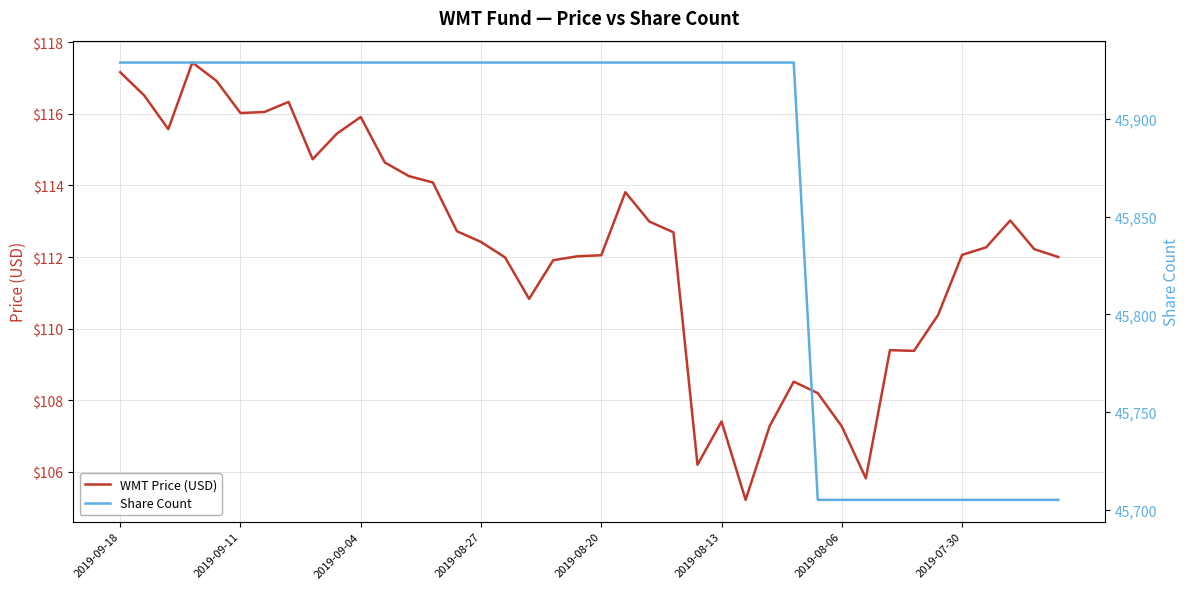

Reading left to right, what are all the values shown in this chart?

WMT Price (USD): 117.2	116.5	115.6	117.4	116.9	116.0	116.0	116.3	114.7	115.4	115.9	114.6	114.3	114.1	112.7	112.4	112.0	110.8	111.9	112.0	112.0	113.8	113.0	112.7	106.2	107.4	105.2	107.3	108.5	108.2	107.3	105.8	109.4	109.4	110.4	112.1	112.3	113.0	112.2	112.0
Share Count: 45929.0	45929.0	45929.0	45929.0	45929.0	45929.0	45929.0	45929.0	45929.0	45929.0	45929.0	45929.0	45929.0	45929.0	45929.0	45929.0	45929.0	45929.0	45929.0	45929.0	45929.0	45929.0	45929.0	45929.0	45929.0	45929.0	45929.0	45929.0	45929.0	45705.0	45705.0	45705.0	45705.0	45705.0	45705.0	45705.0	45705.0	45705.0	45705.0	45705.0